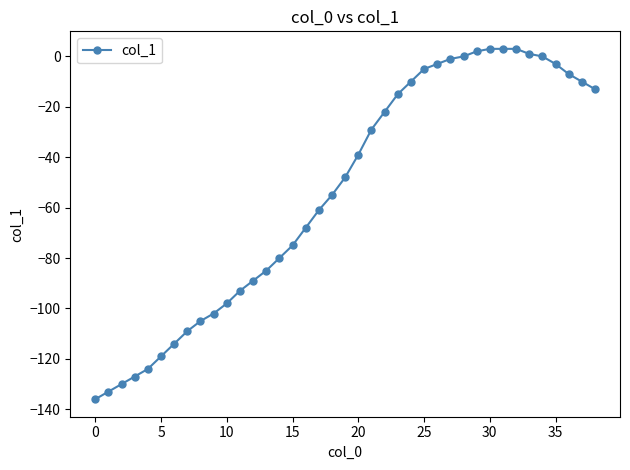

Is this an area chart (filled region under the line)?

No